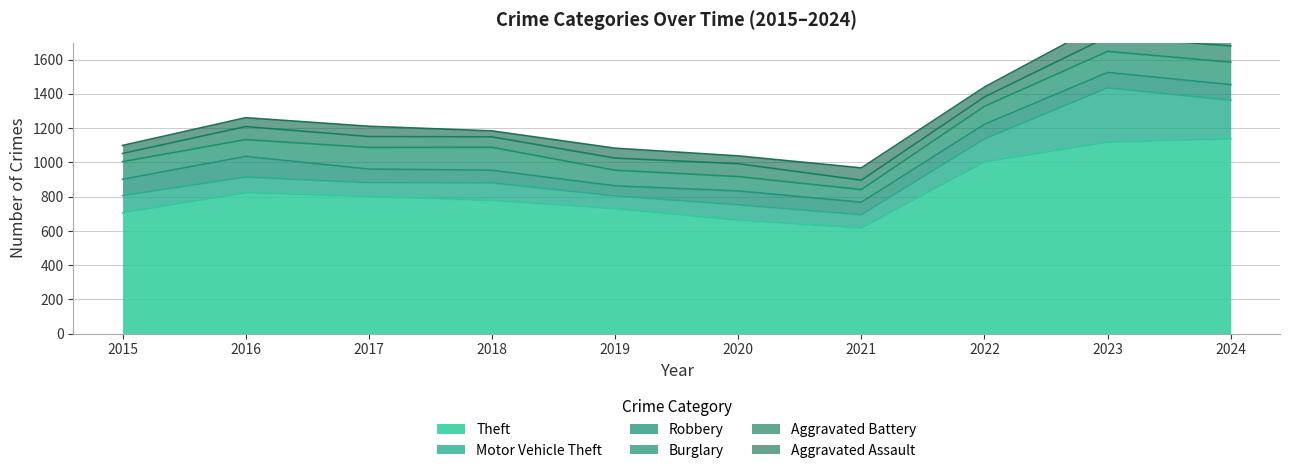

At which category is the sum across all series the highest?

2023